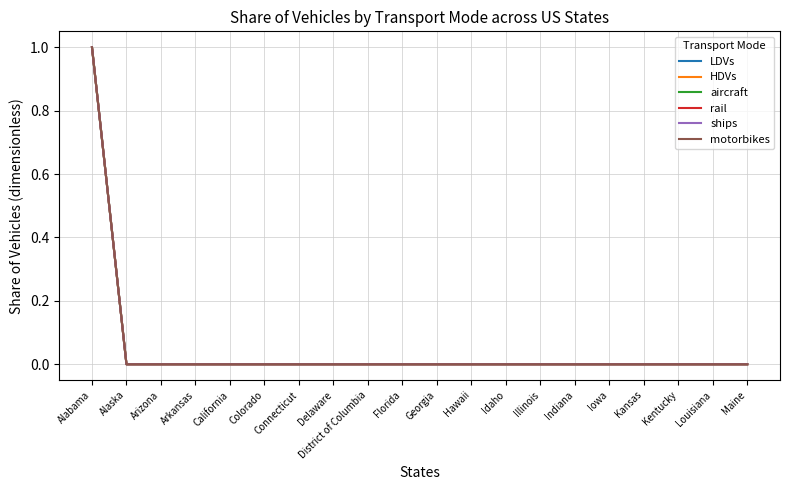

Is it true that LDVs equals 0 at Colorado?

True